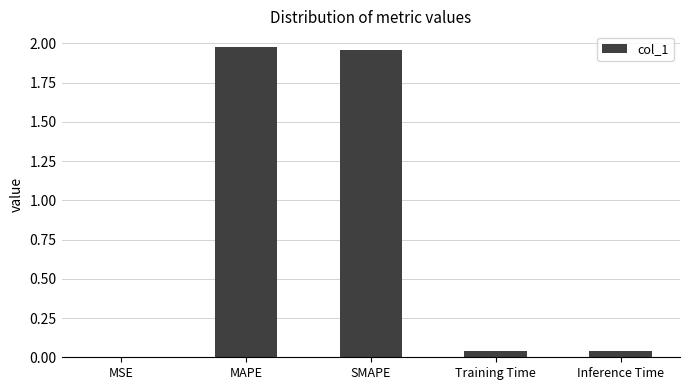

What is the sum of all values?

4.0